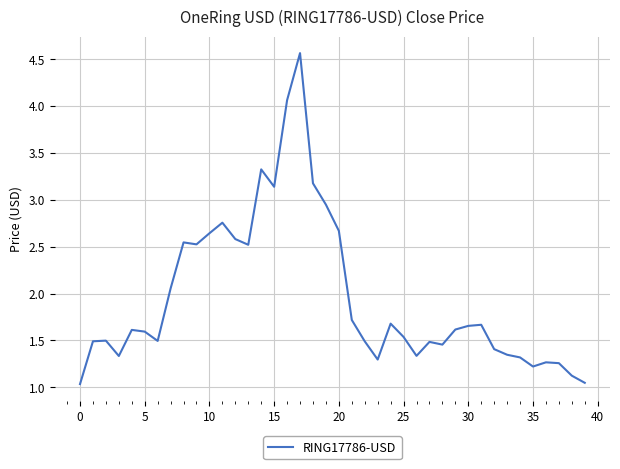

What is the difference between the maximum and minimum values?

3.5